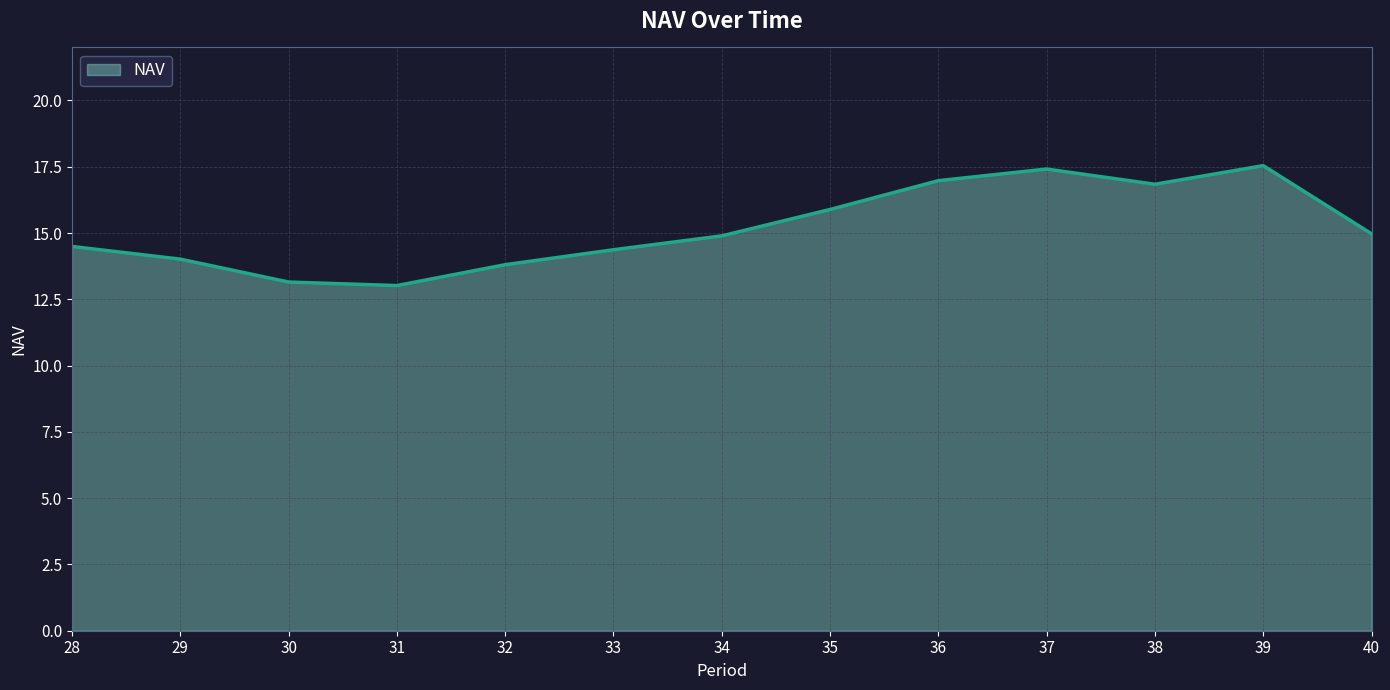

Approximately how many times larger is the value at 31 compared to 40?

0.9